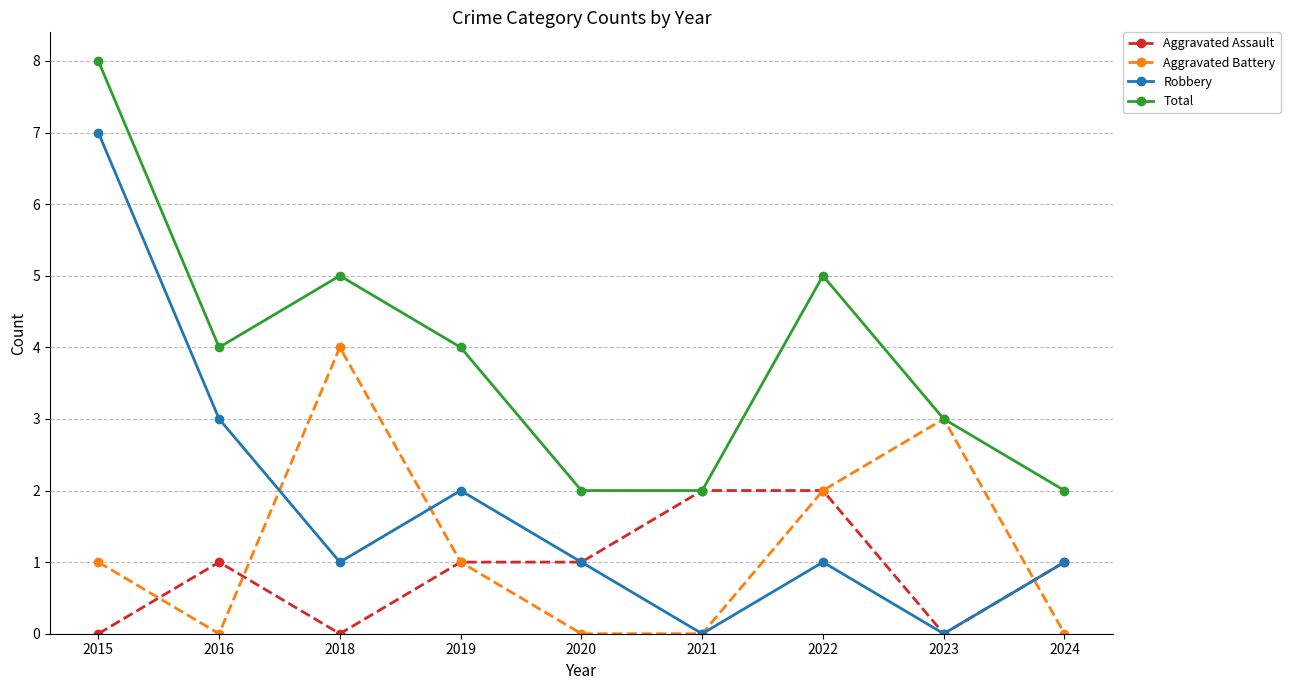

Which series has the largest range (max minus min)?

Robbery